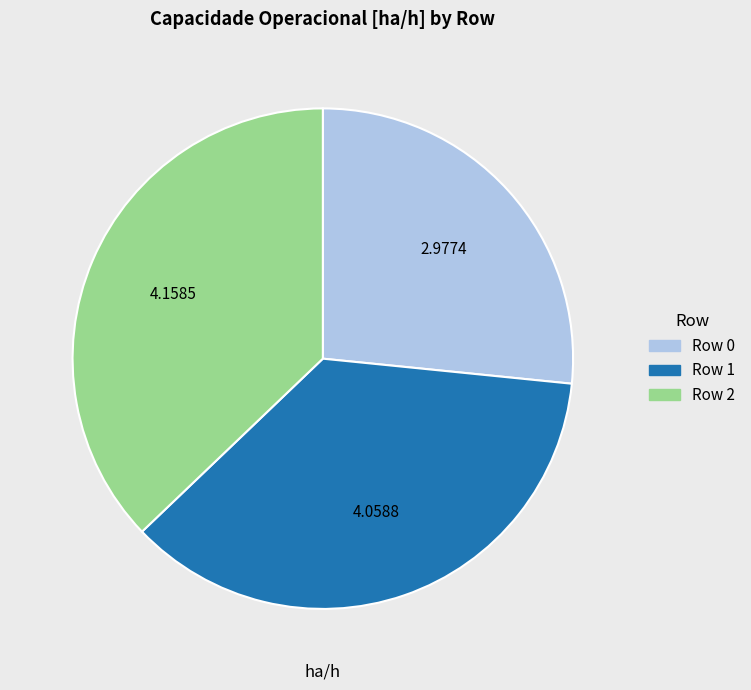

The Row 2 slice represents 30% of the pie. True or false?

False